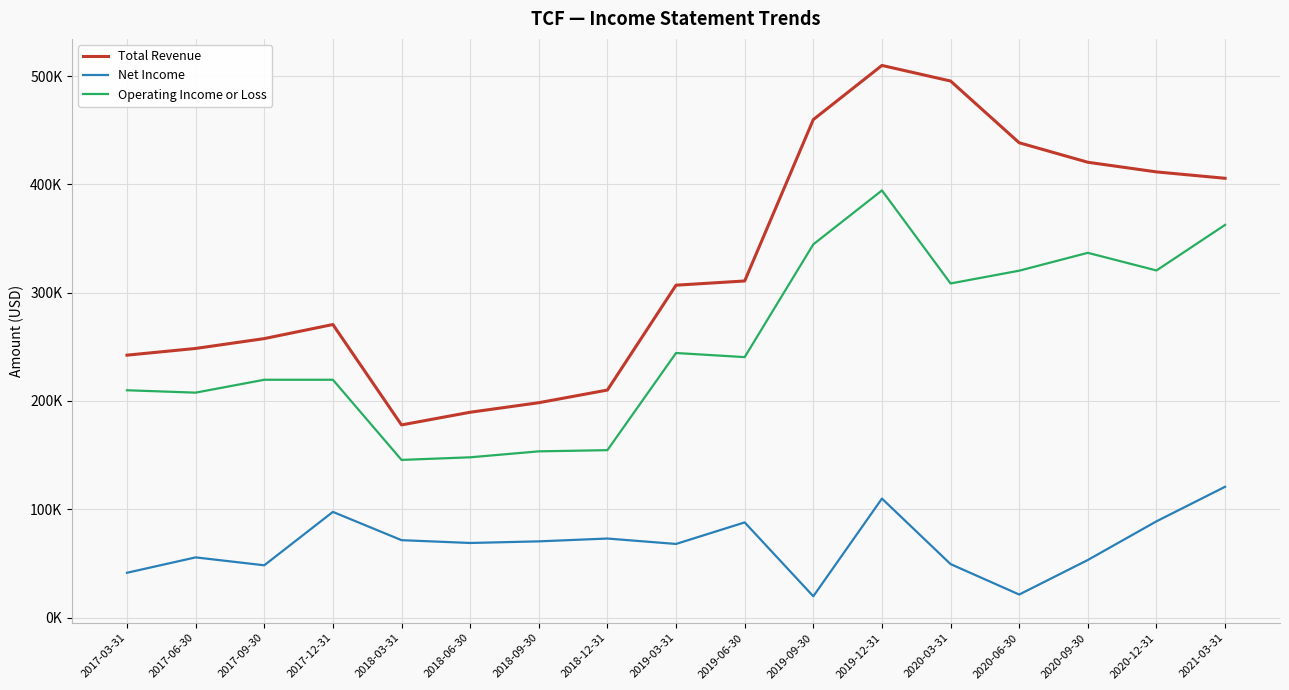

True or false: Net Income has a value of 120800 at 2021-03-31.

True